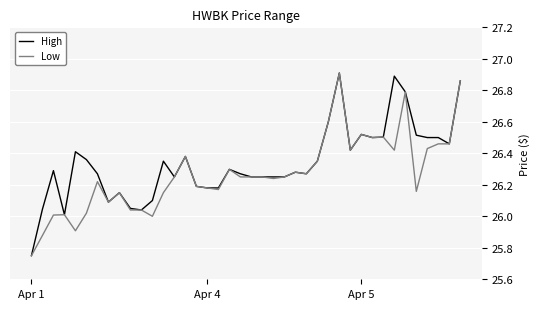

Does the chart have visible grid lines?

Yes